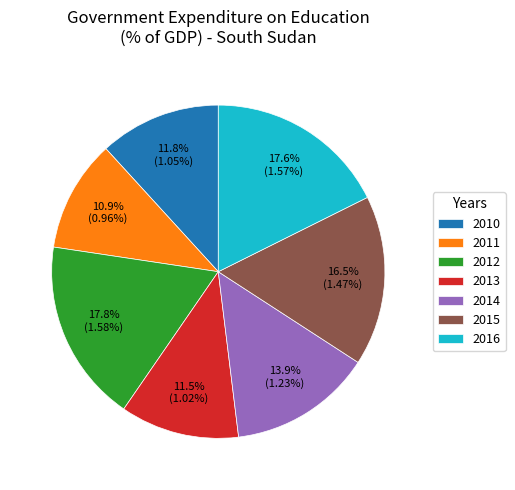

Approximately how many times larger is the value at 2012 compared to 2016?

1.0